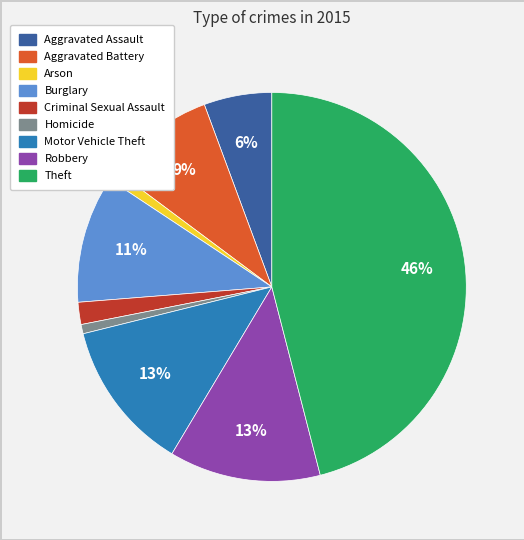

Count the number of slices in the pie.

9